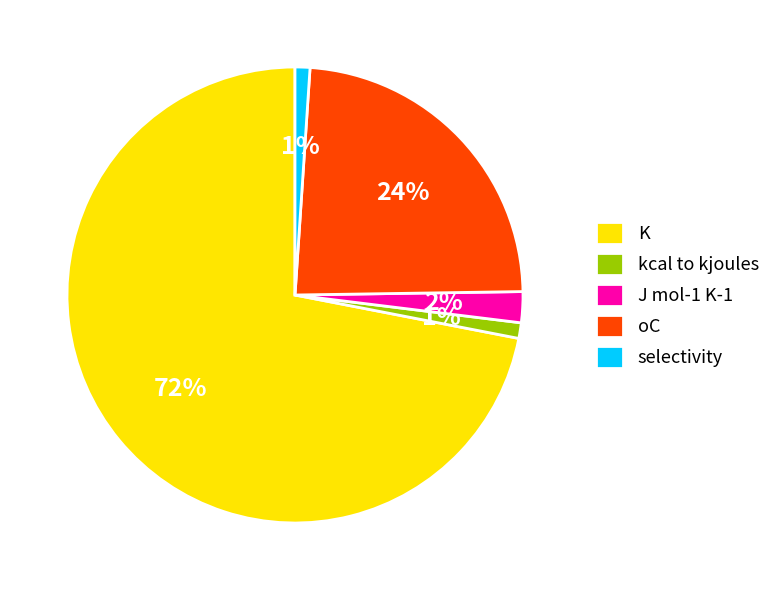

Is the sum of selectivity and oC greater than half?

No